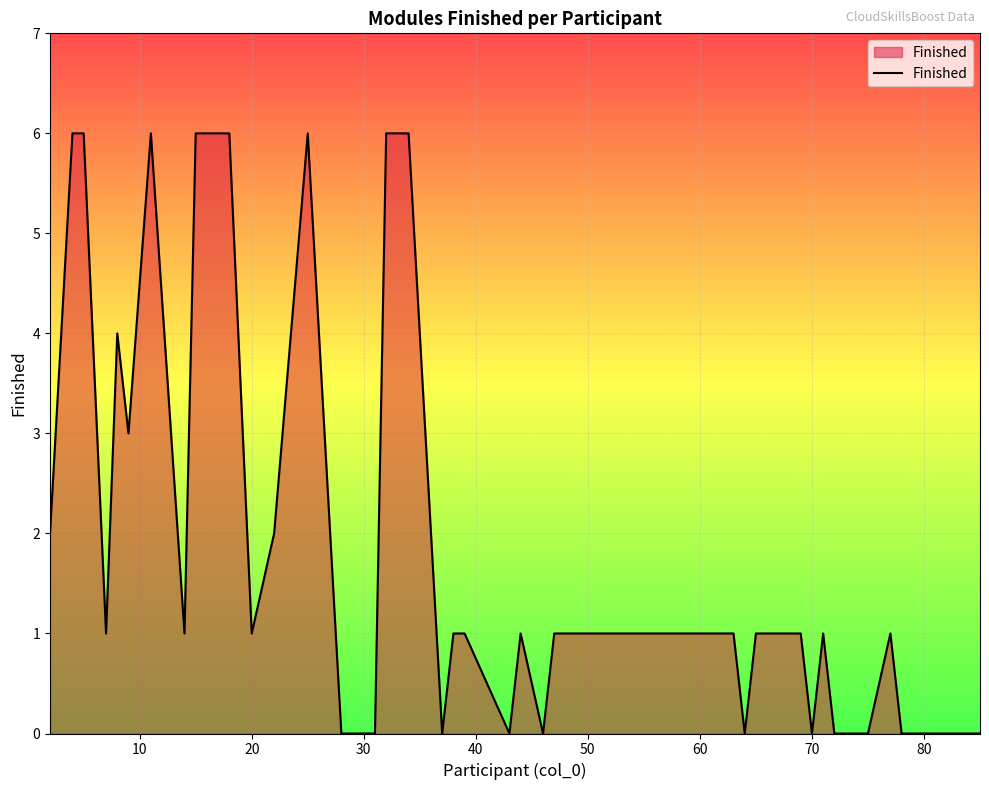

What is the greatest value displayed?

6